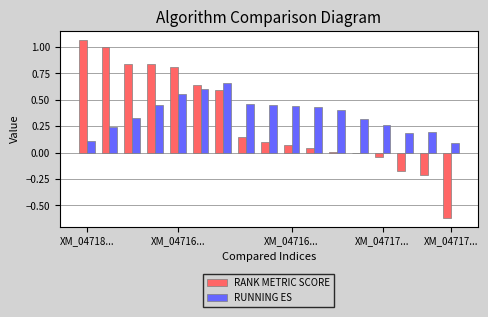

Count the number of data series in this chart.

2